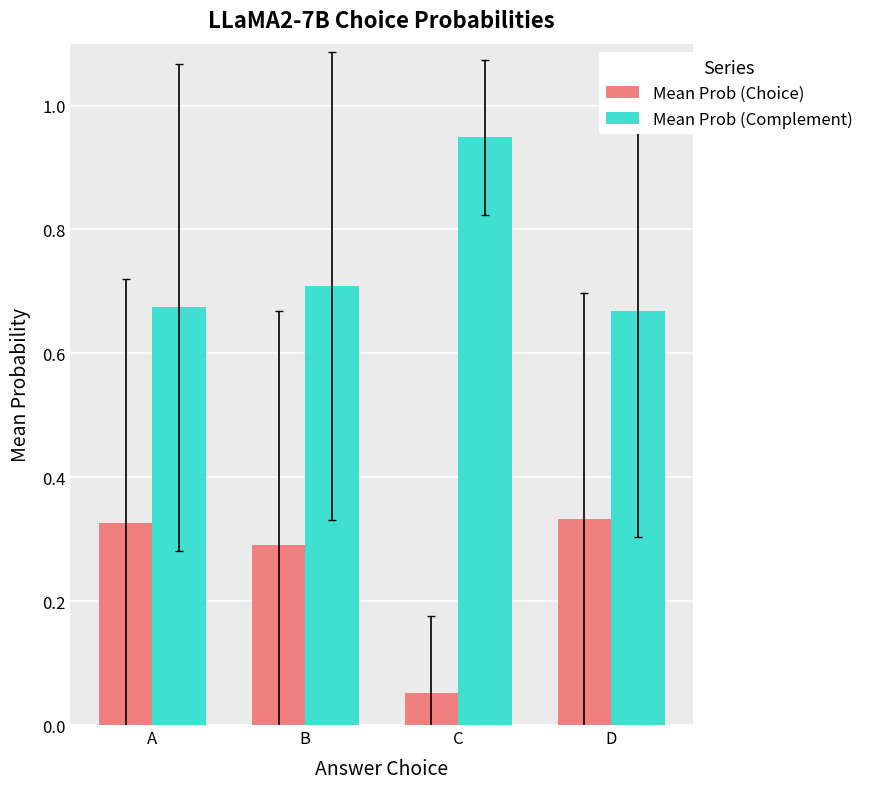

What is the average value of the Mean Prob (Complement) series?

0.8